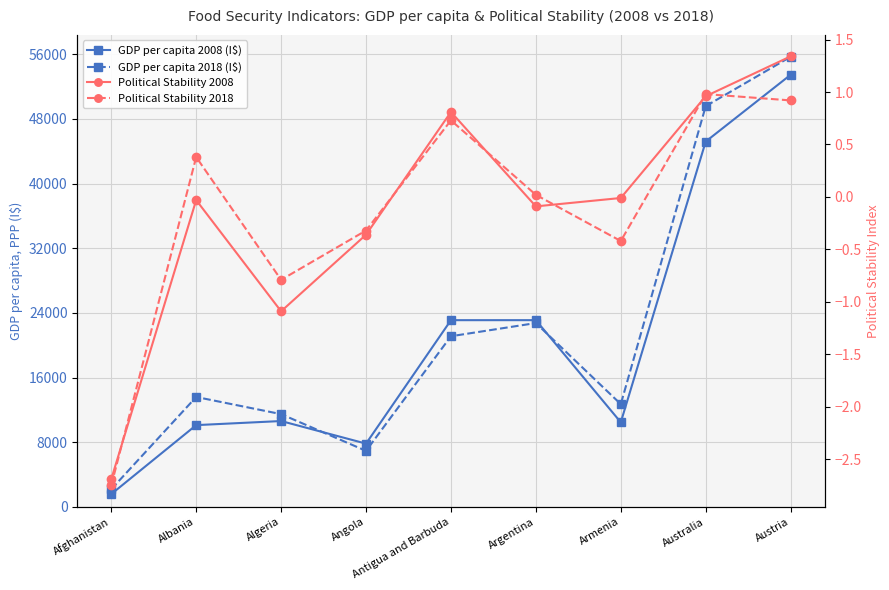

Rank the categories by GDP per capita 2018 (I$) value from lowest to highest.

Afghanistan, Angola, Algeria, Armenia, Albania, Antigua and Barbuda, Argentina, Australia, Austria